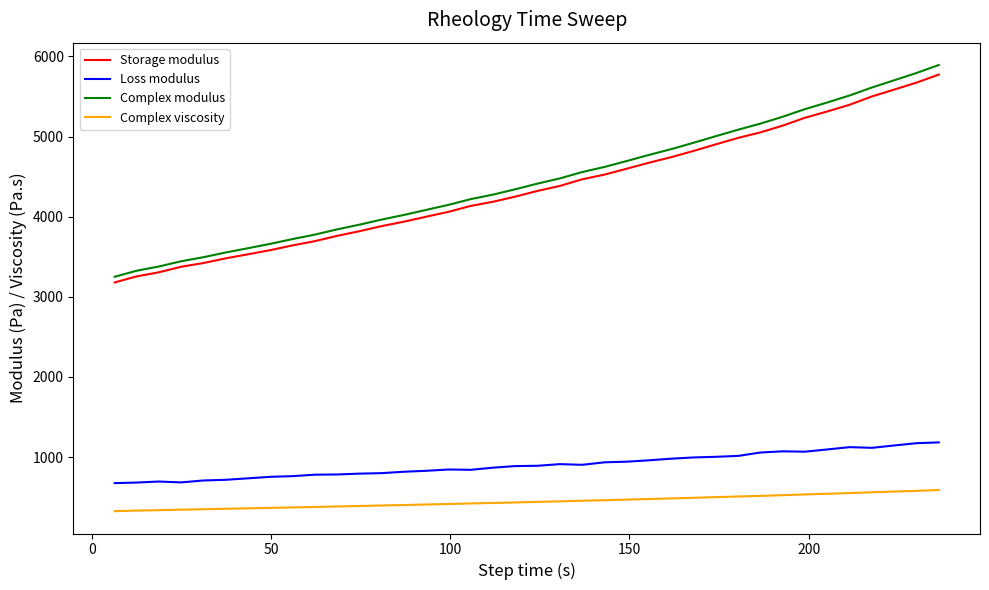

True or false: Complex modulus and Storage modulus intersect in this chart.

False